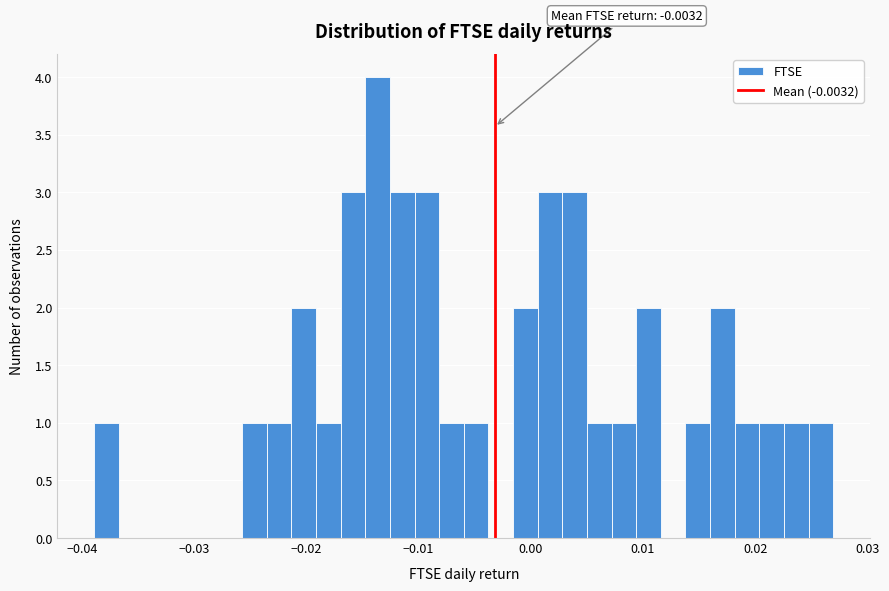

Around what value on the x-axis is the tallest bar? Give the approximate position of its centre, as read against the axis.

-0.014